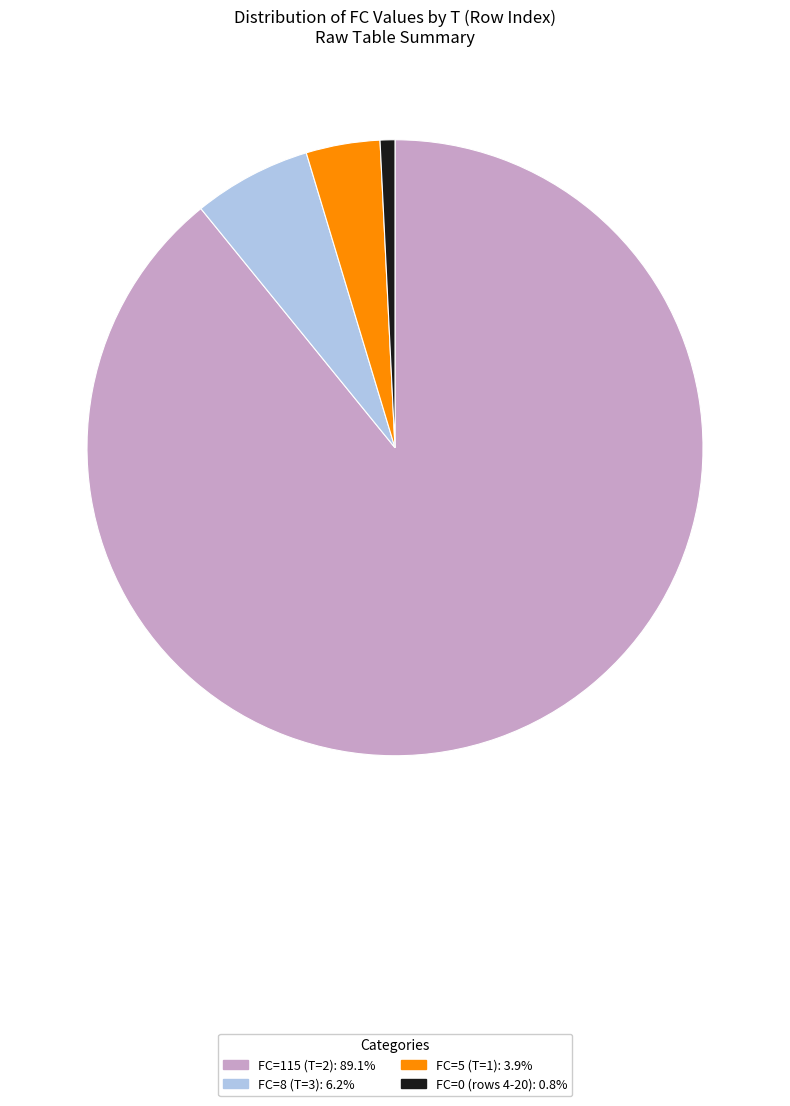

Does any single category account for the majority?

Yes